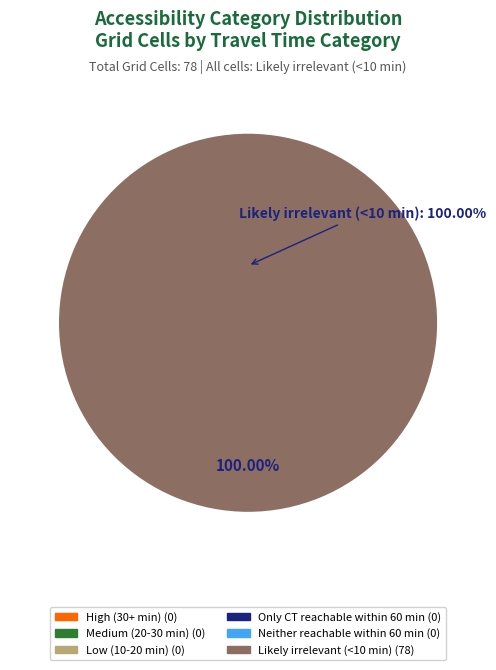

What is the total percentage of Medium (20-30 min) and Likely irrelevant (<10 min)?

100.0%